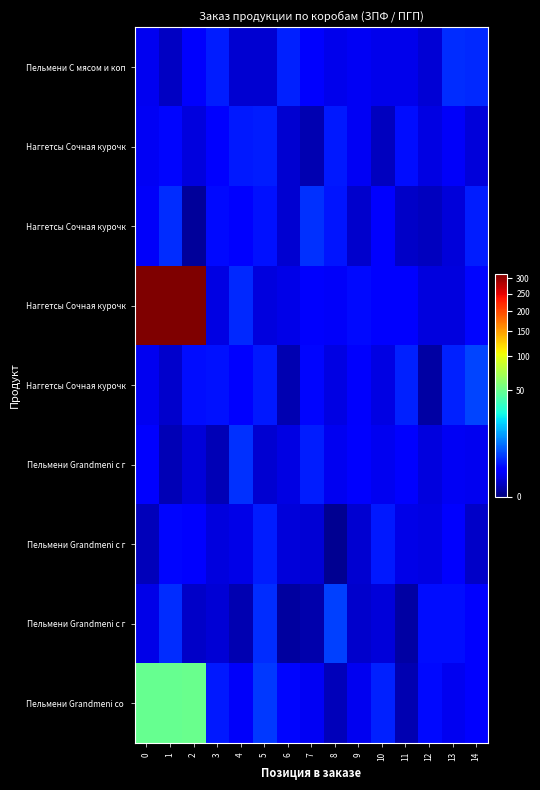

What is the sum of the row_4 values at 0 and 2?

3.2